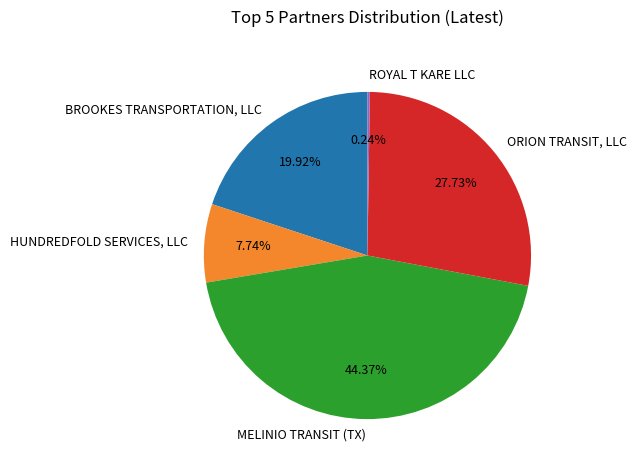

Between ORION TRANSIT, LLC and BROOKES TRANSPORTATION, LLC, which is larger?

ORION TRANSIT, LLC